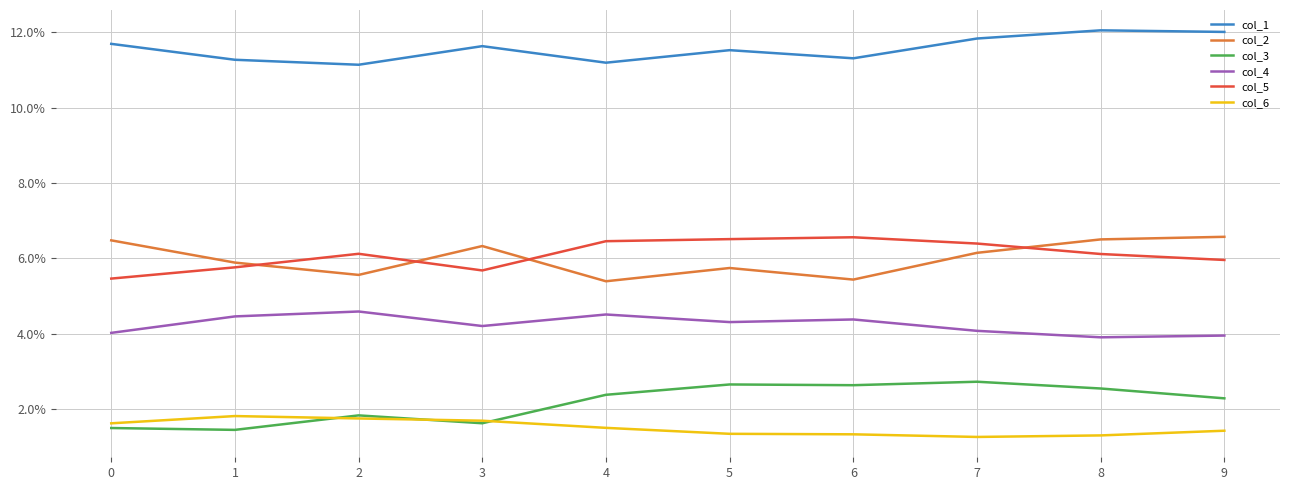

True or false: col_1 has more than 2 interior local peaks.

True